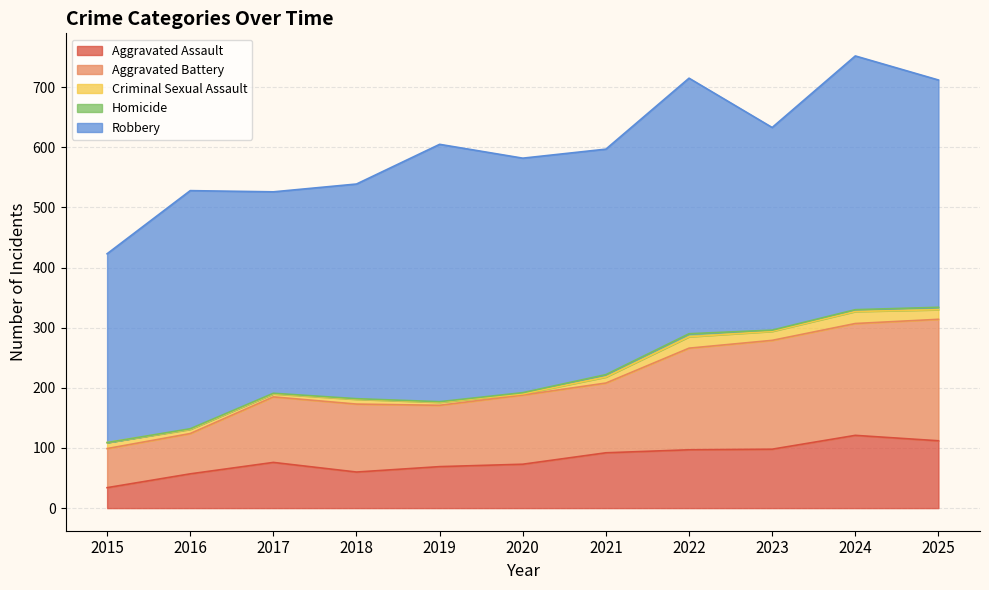

The value of Robbery at 2020 is 510. True or false?

False